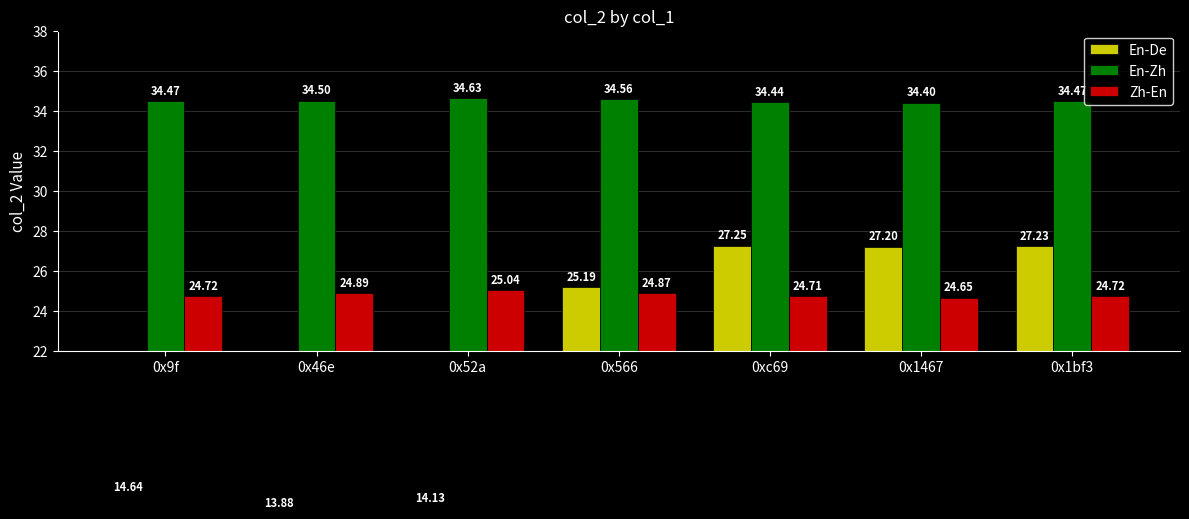

What is the average value of the Zh-En series?

24.8